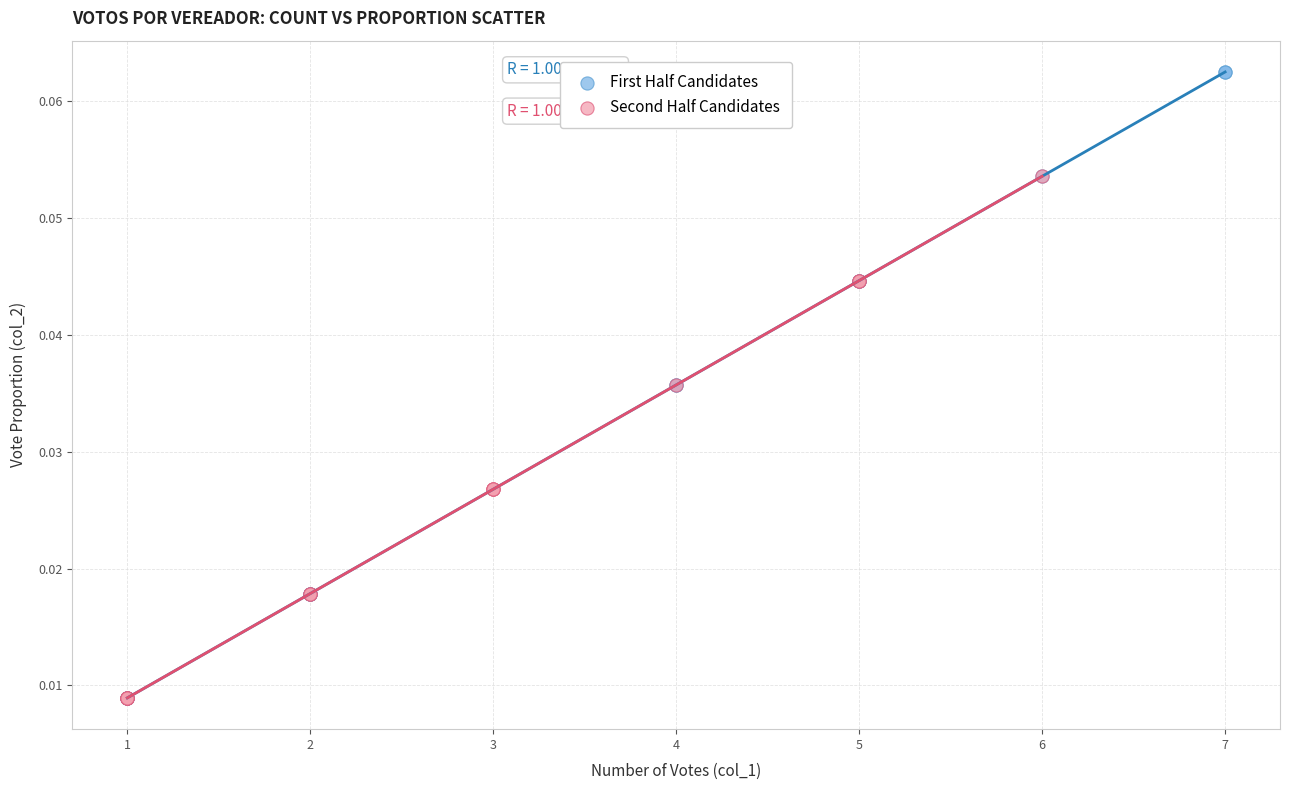

What are all the series names shown in the legend?

First Half Candidates, Second Half Candidates